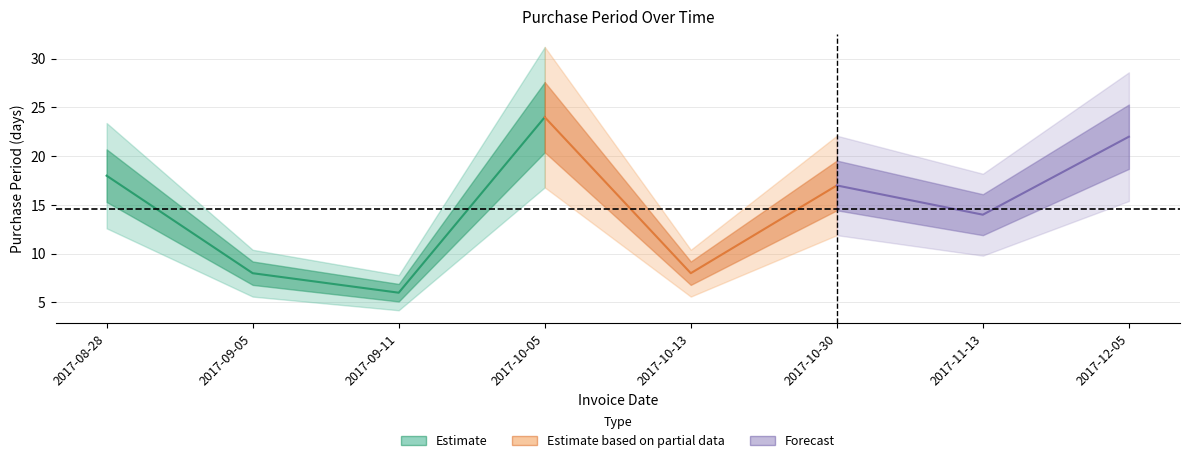

Reading left to right, extract all data points from this chart.

18	8	6	24	8	17	14	22